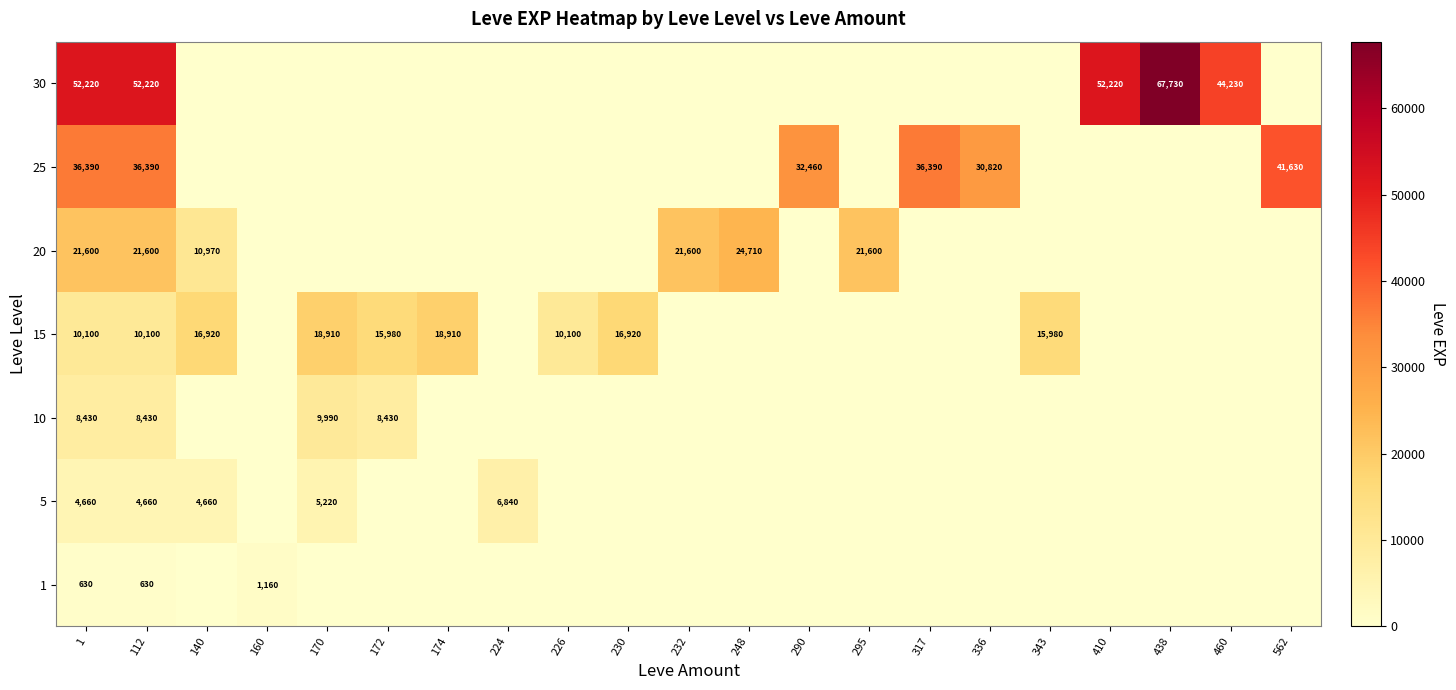

At how many categories does at least one series exceed 30783?

9